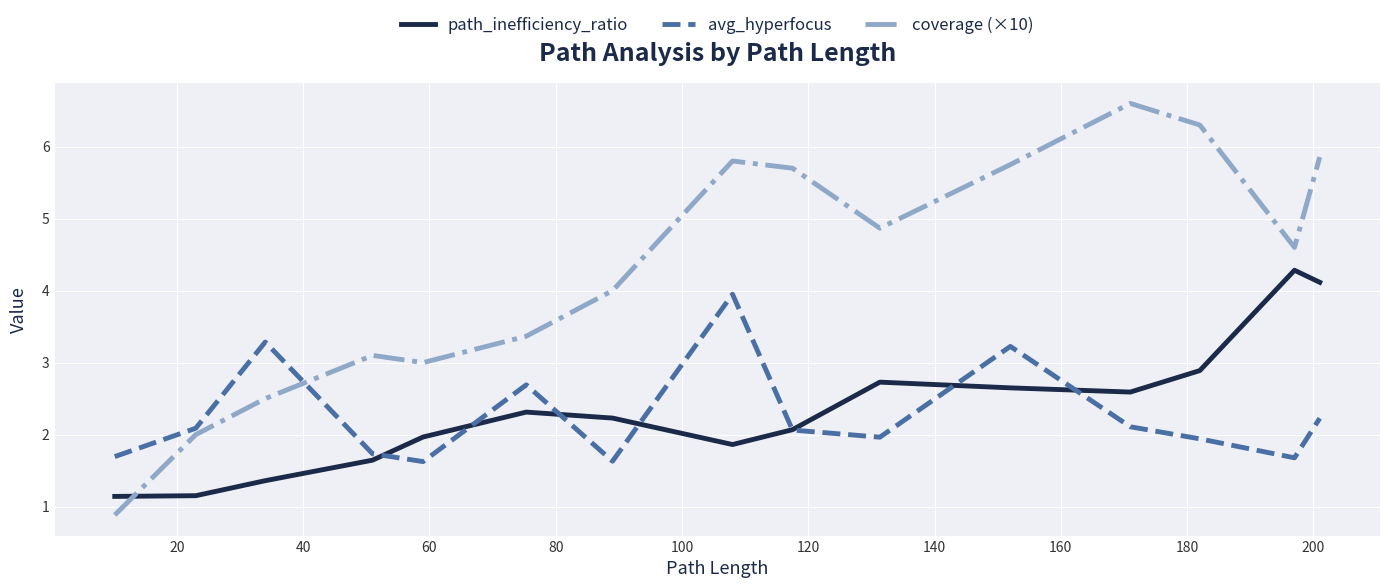

Rank the series by their maximum value, from lowest to highest.

avg_hyperfocus, path_inefficiency_ratio, coverage (×10)